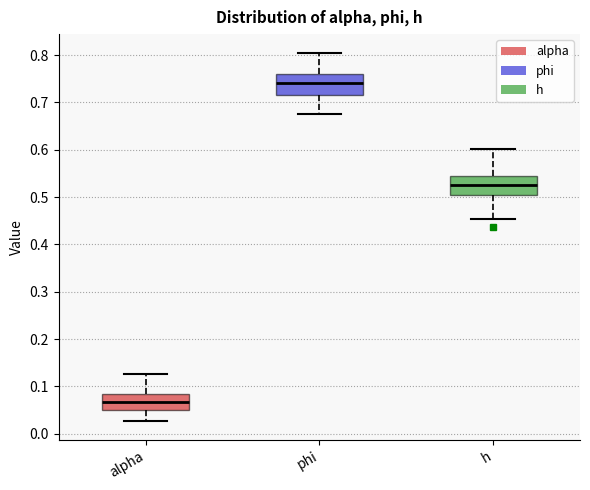

Which box has the lowest median line?

alpha